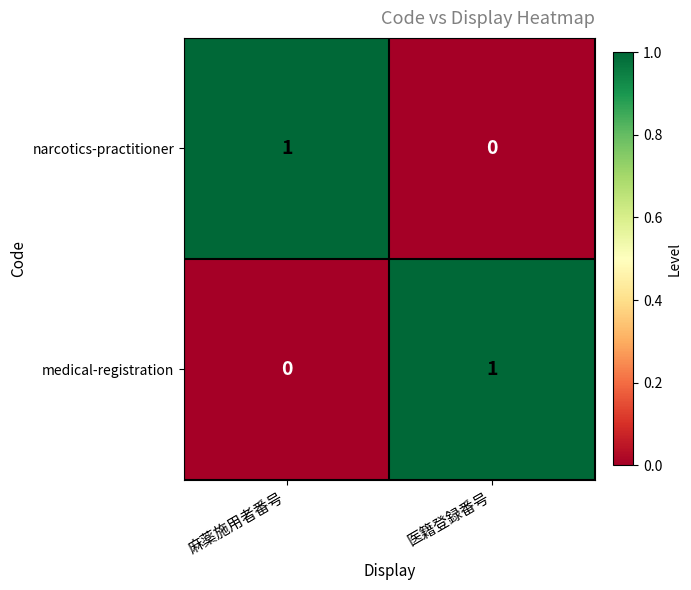

Is the value of narcotics-practitioner at 麻薬施用者番号 greater than the value of medical-registration at 麻薬施用者番号?

Yes